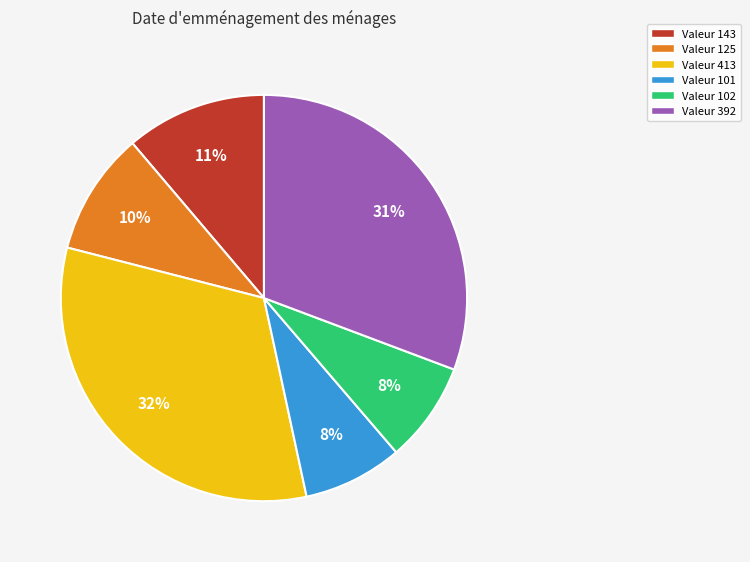

Does any single category account for the majority?

No